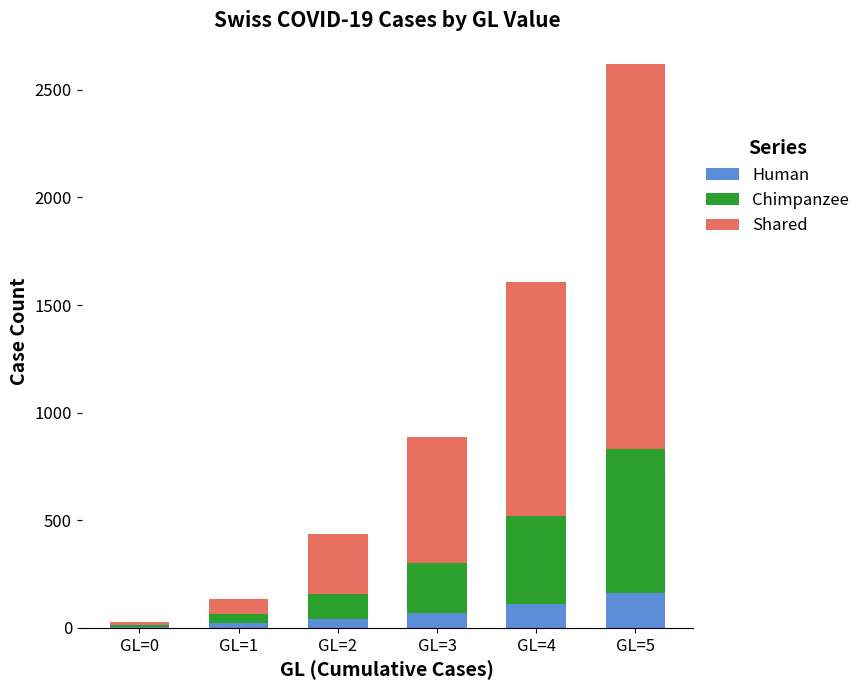

At which category is the sum across all series the highest?

GL=5